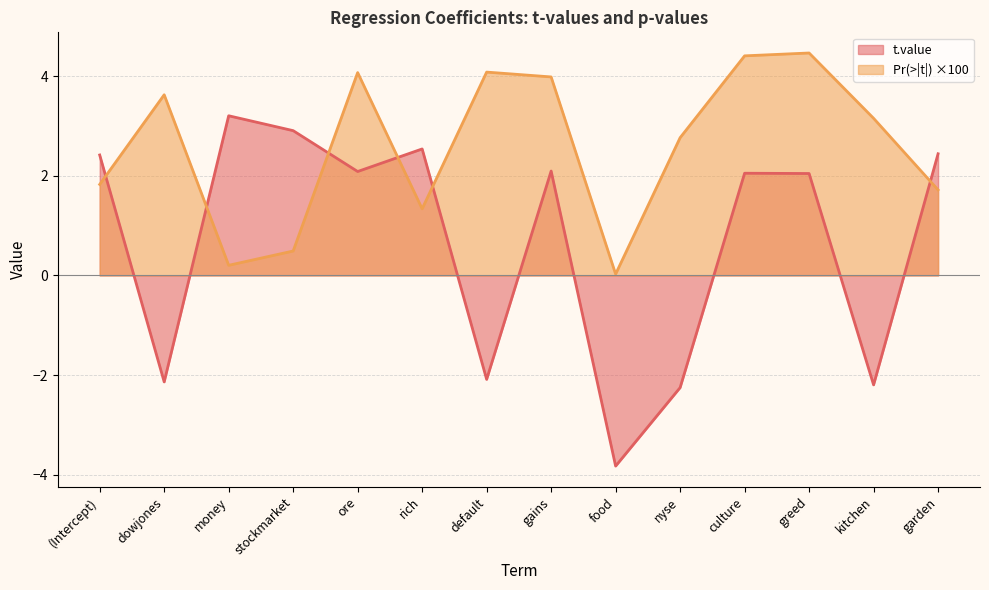

What is the difference between the Pr(>|t|) values at money and rich?

1.1